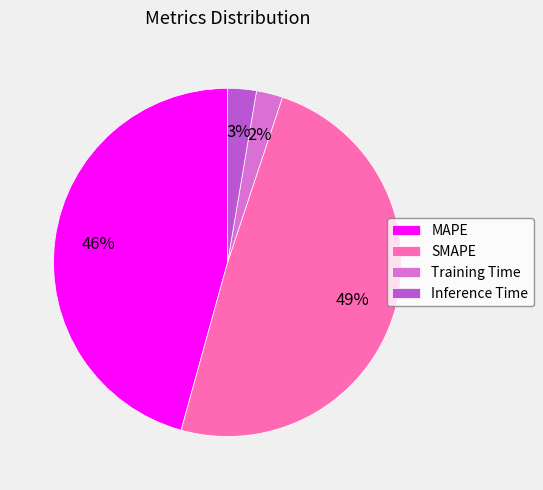

To the nearest percent, what is the difference between the largest and smallest slice percentages?

47%